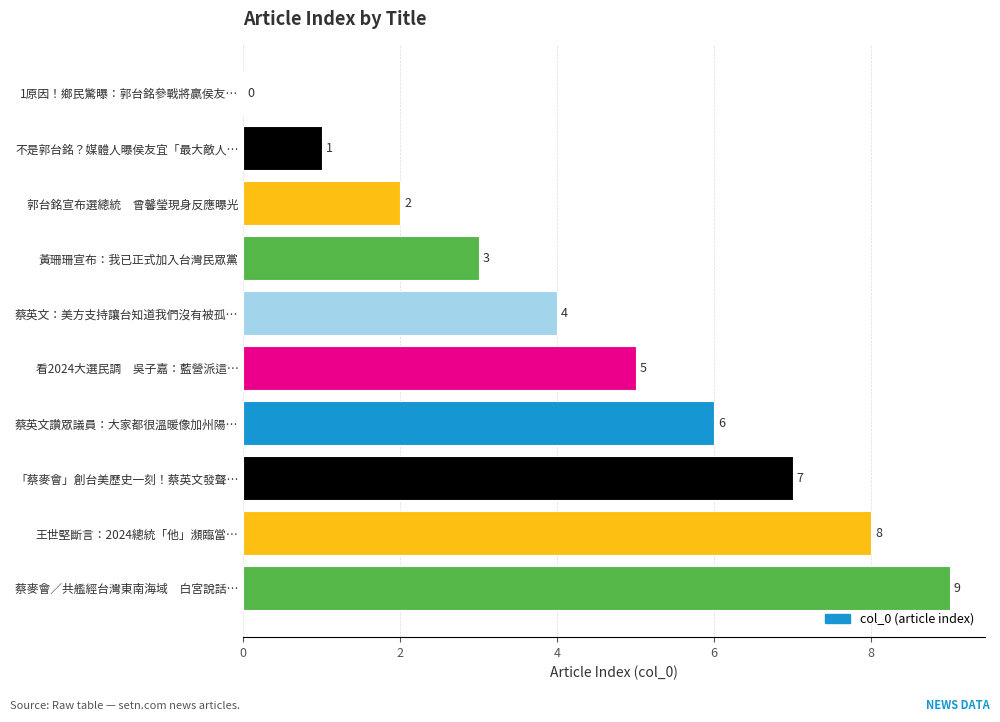

What is the sum of the values at 郭台銘宣布選總統　曾馨瑩現身反應曝光 and 蔡英文讚眾議員：大家都很溫暖像加州陽…?

8